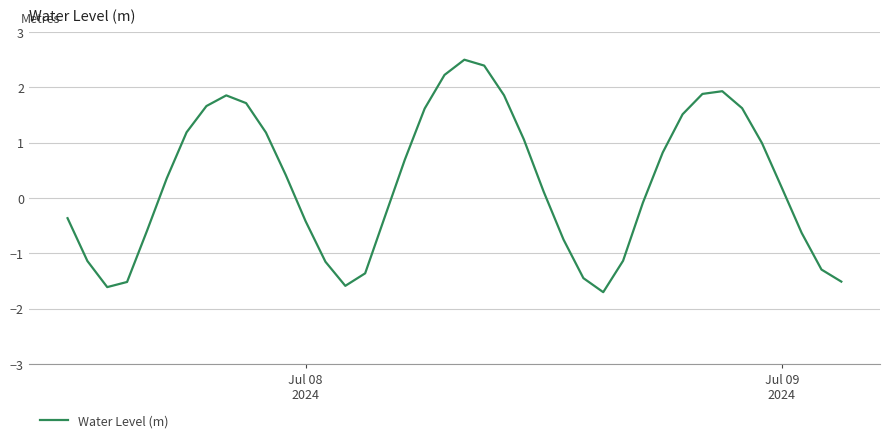

What is the greatest value displayed?

2.5